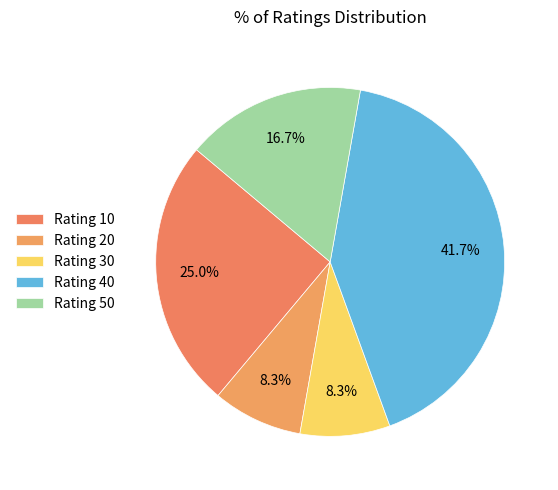

Count the number of slices in the pie.

5